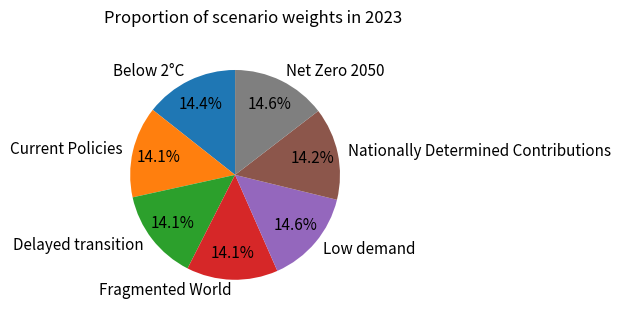

Is the sum of Nationally Determined Contributions and Fragmented World greater than half?

No